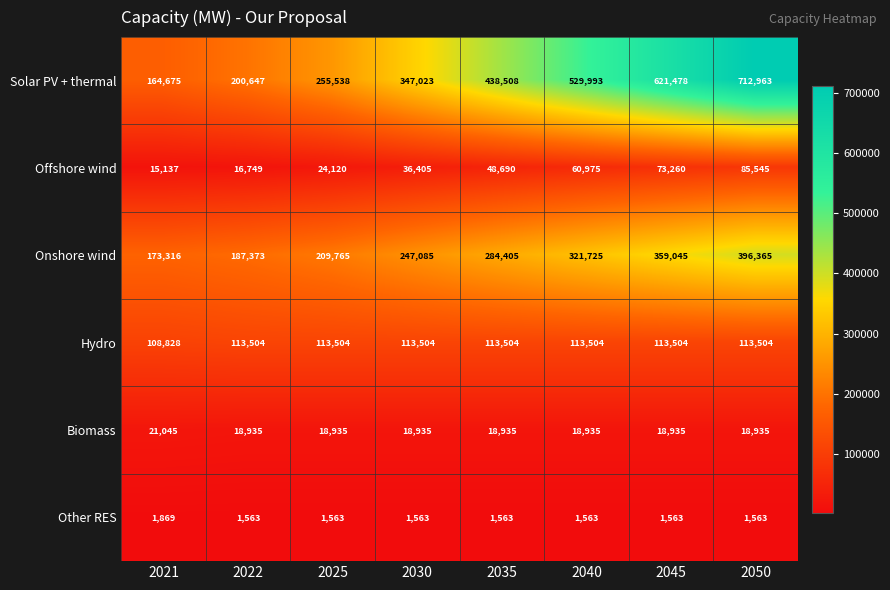

How many values in the Offshore wind series are below 48690?

4